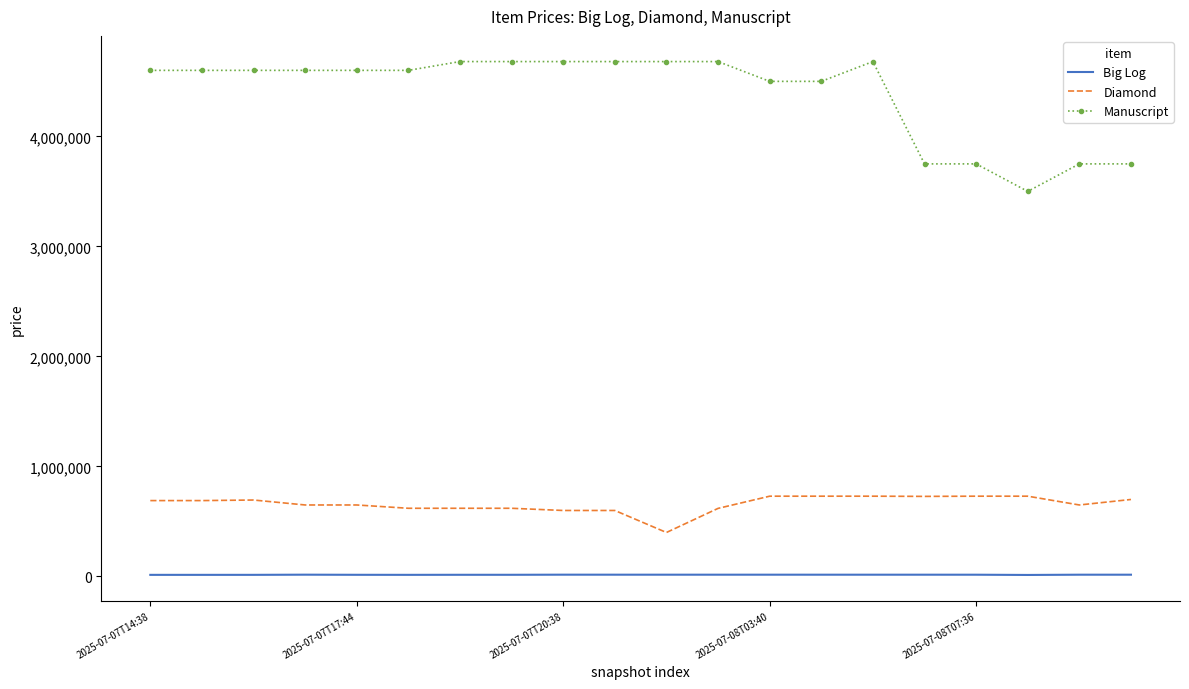

What is the greatest value displayed?

4680000